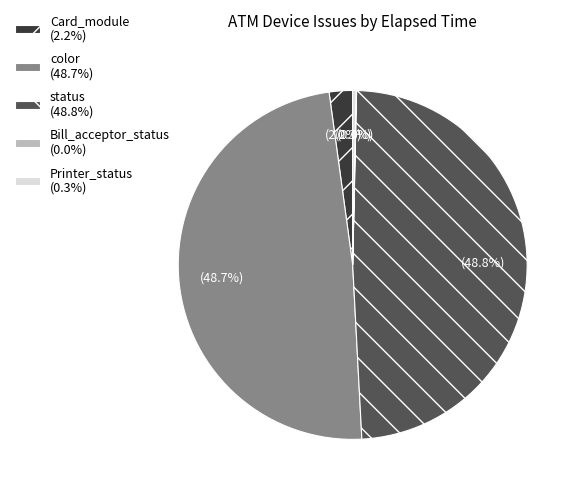

Do status (48.8%) and Printer_status (0.3%) together represent more than half of the pie?

No